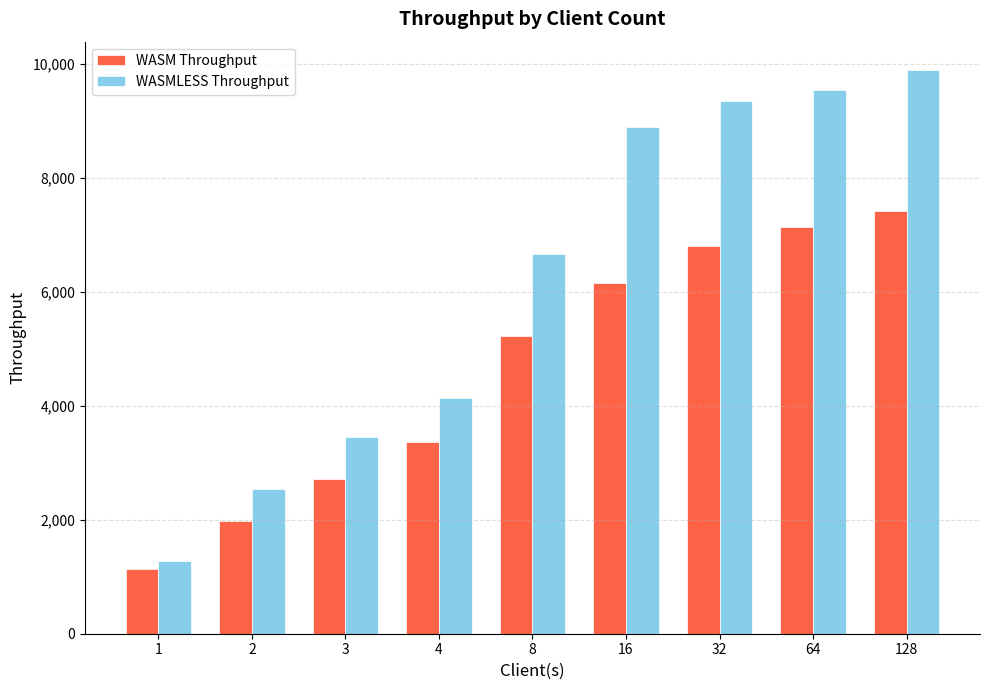

At which label does WASMLESS Throughput first exceed 6656?

8